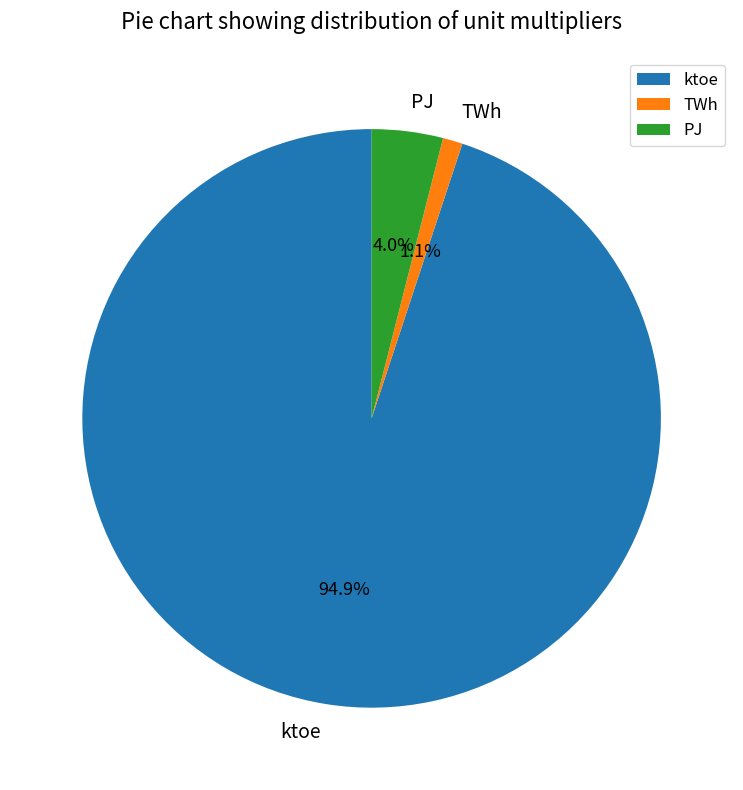

Does any single category account for the majority?

Yes